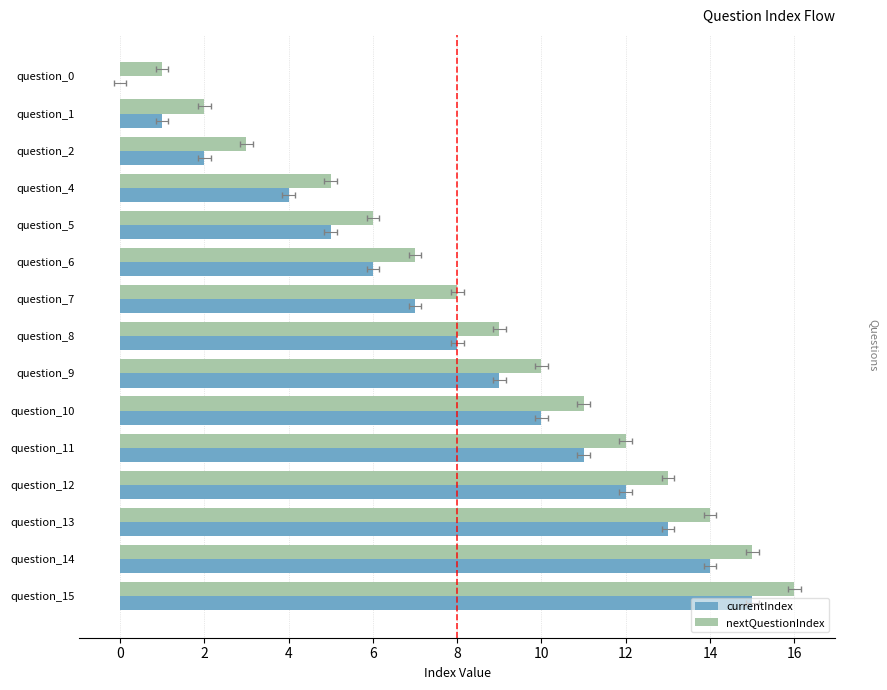

True or false: nextQuestionIndex has a value of 3 at question_2.

True